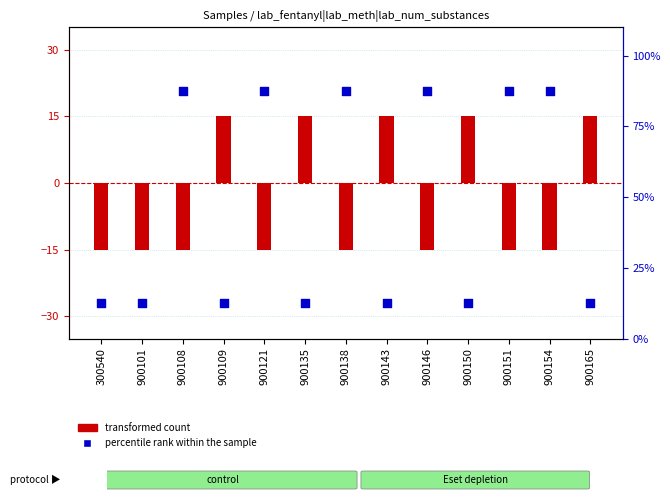

At how many categories does at least one series exceed 29?

6